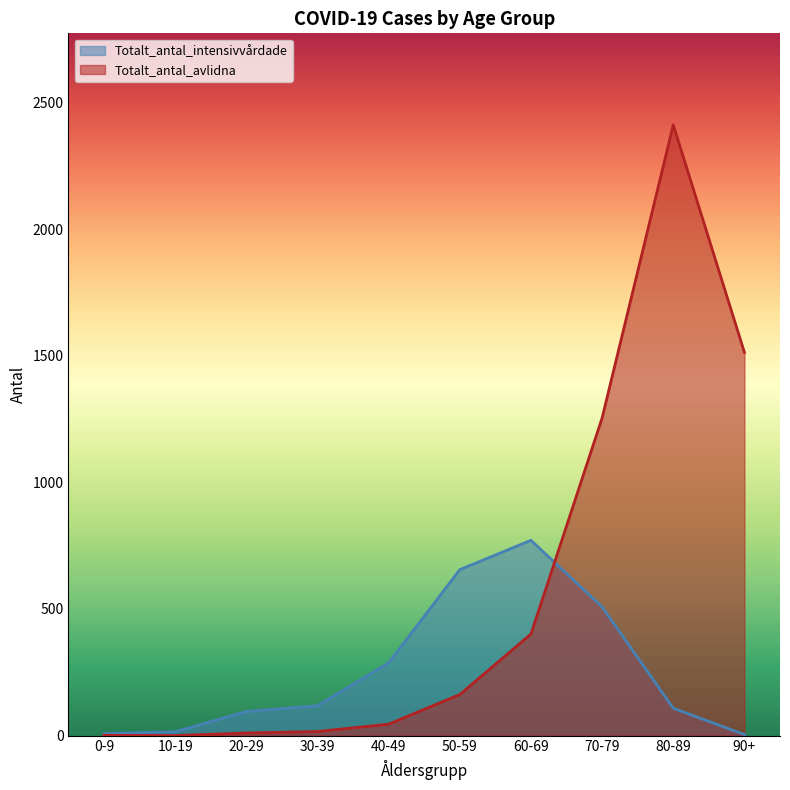

What is the value of the Totalt_antal_intensivvårdade point at the 5th from the left?

287